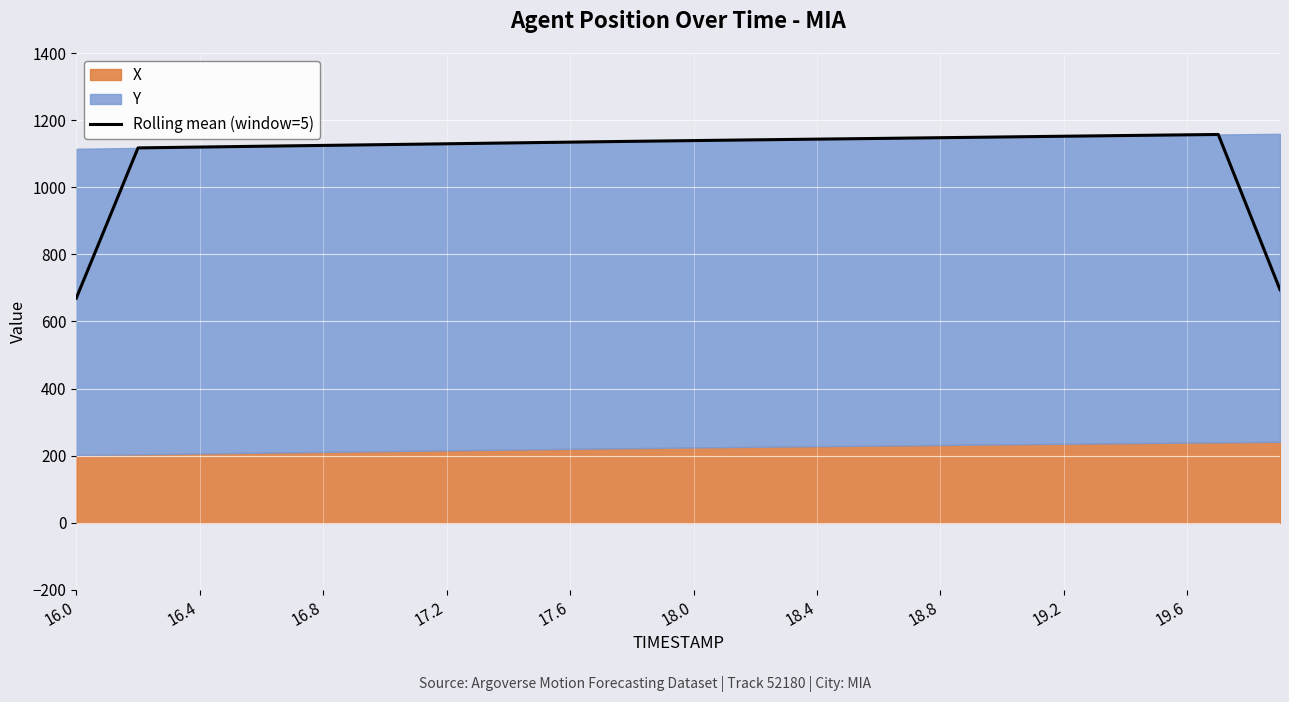

True or false: the data shows 1742.6 at 18.8.

False